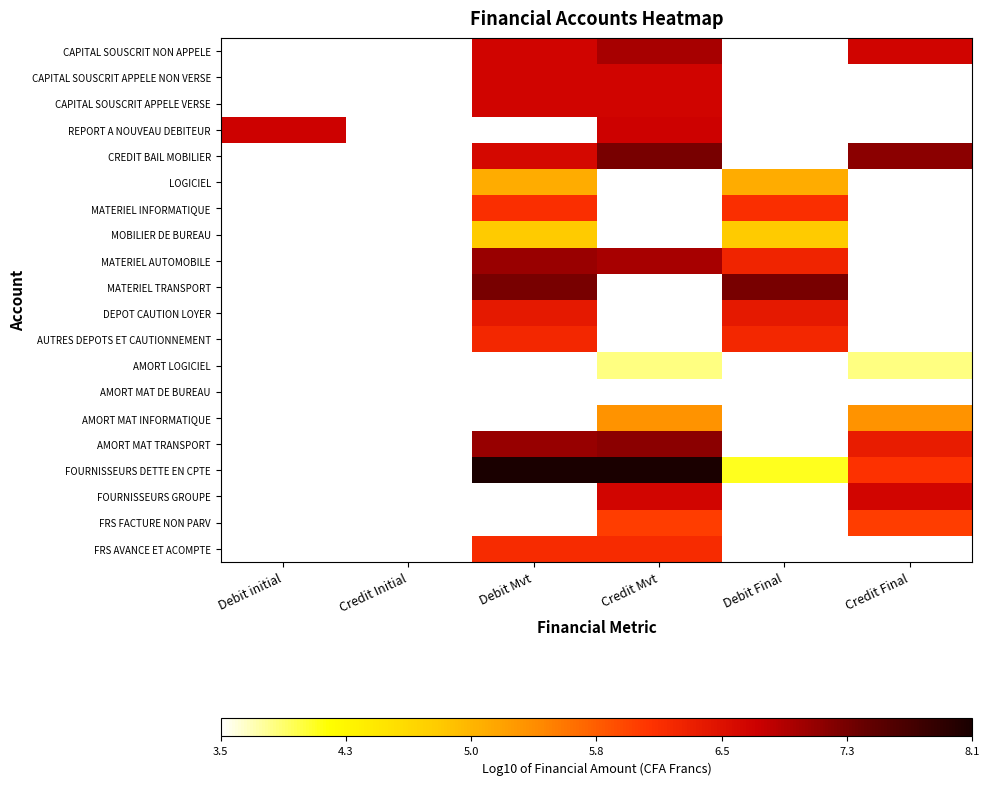

What is the smallest value displayed?

3.5